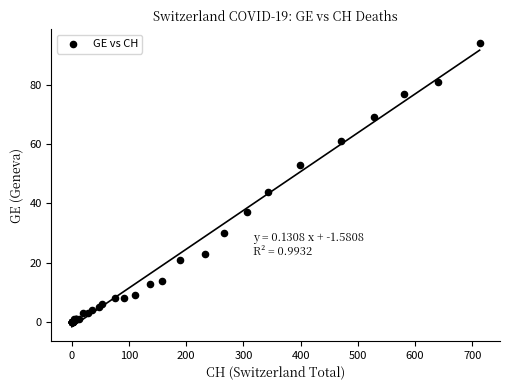

What Y value in the scatter plot is closest to 47?

44